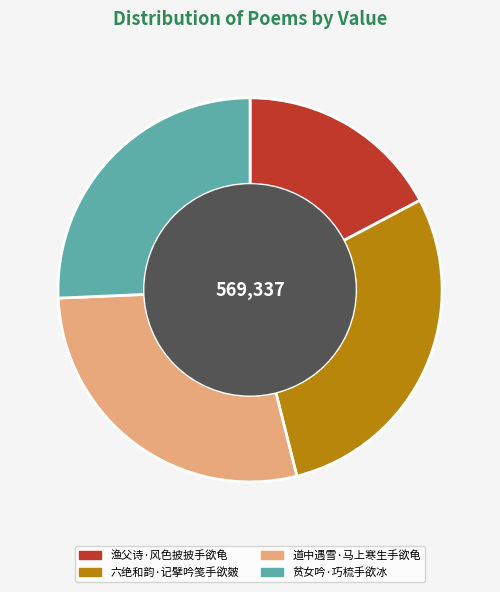

Between 渔父诗·风色披披手欲龟 and 贫女吟·巧梳手欲冰, which is larger?

贫女吟·巧梳手欲冰